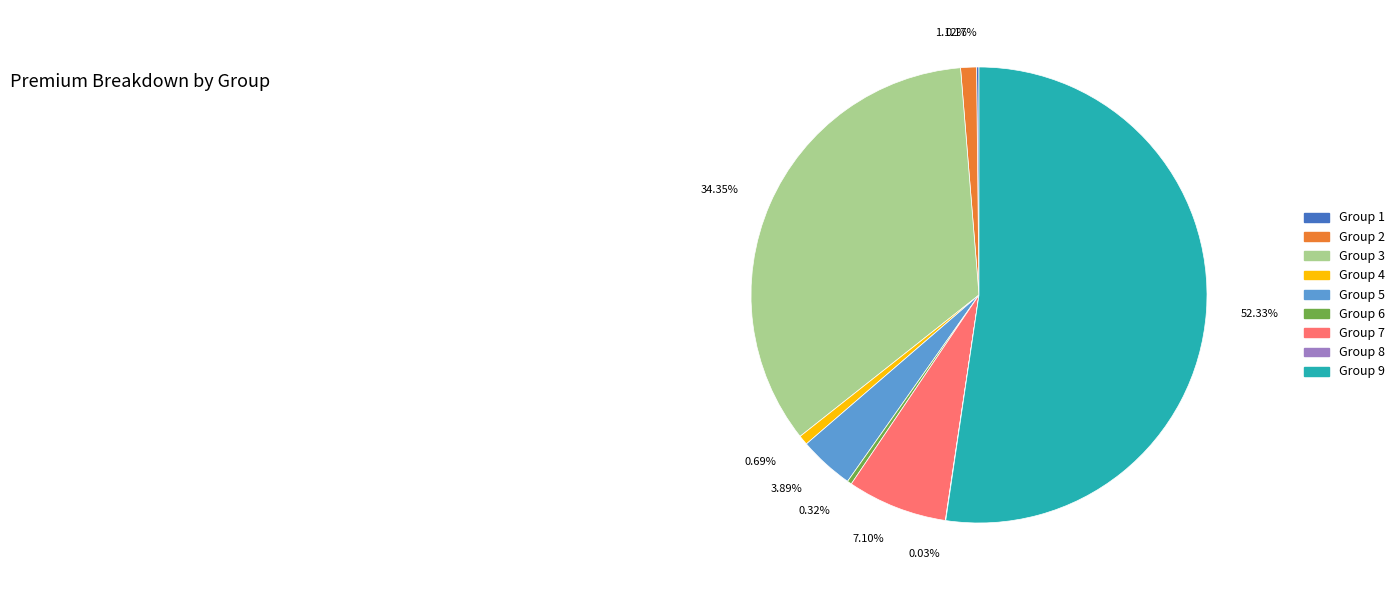

To the nearest percent, what is the average slice percentage?

11%